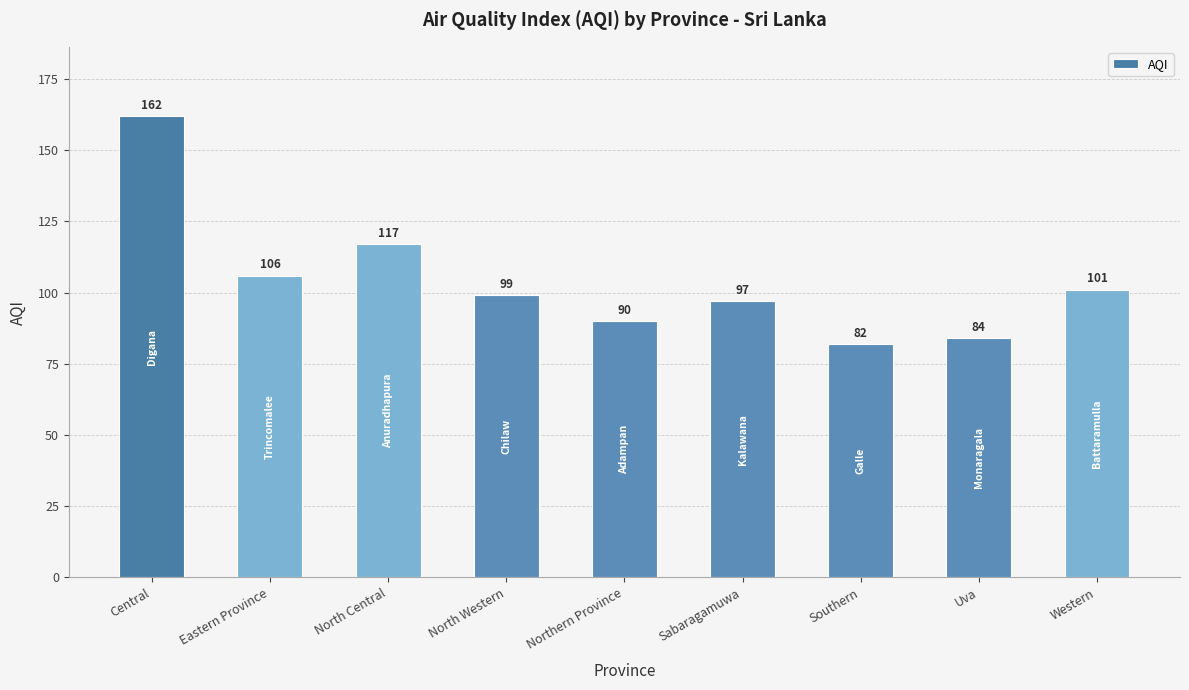

What is the label of the 8th bar from the right?

Eastern Province